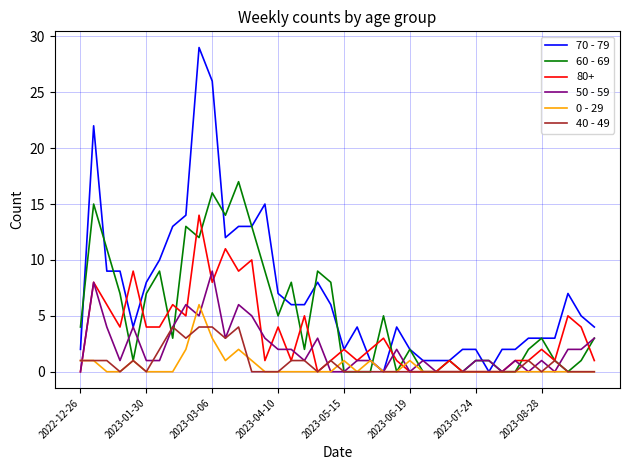

Which series has the widest spread of values?

70 - 79